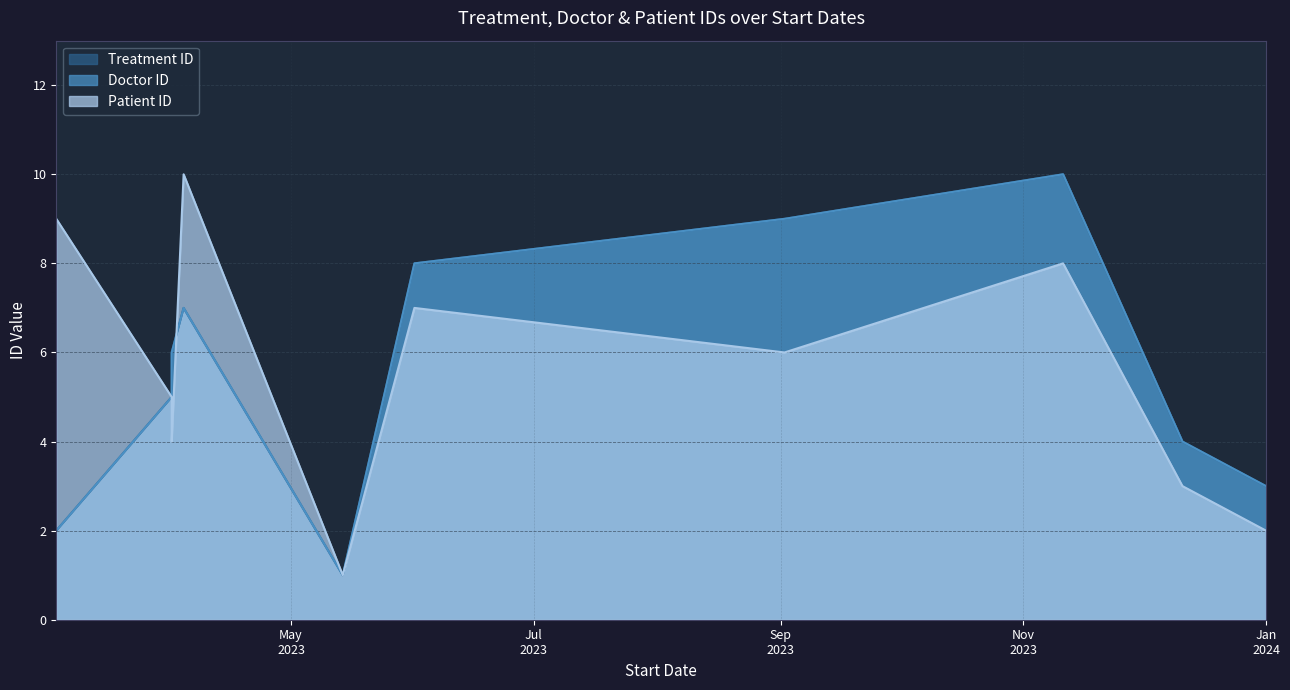

Count the Doctor ID values in the range 3 to 8.

6